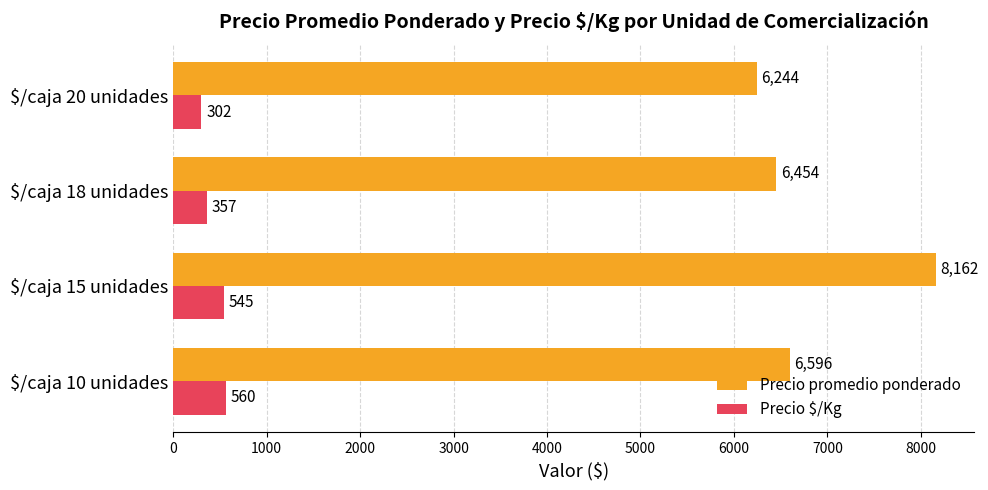

At which category is the sum across all series the highest?

$/caja 15 unidades